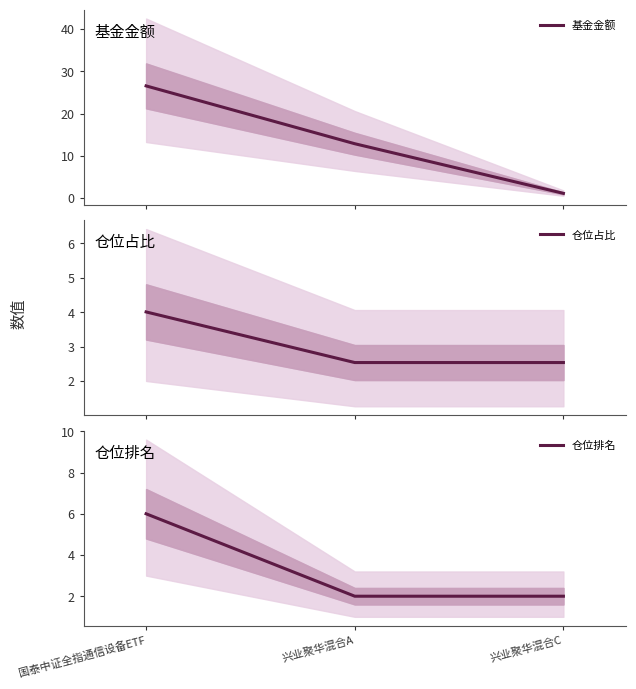

At which label does 仓位排名 reach its peak?

国泰中证全指通信设备ETF